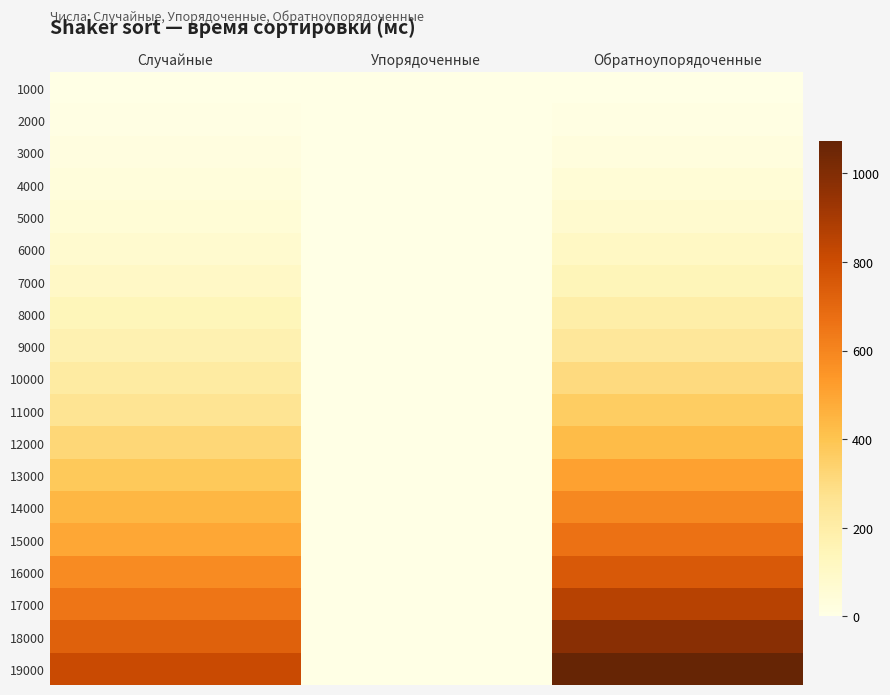

At which category is the sum across all series the highest?

Обратноупорядоченные